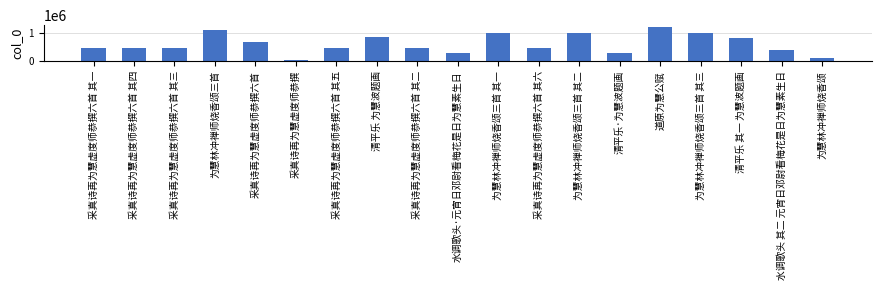

What is the approximate value at 为慧林冲禅师烧香颂三首 其一, to the nearest 10?

996370